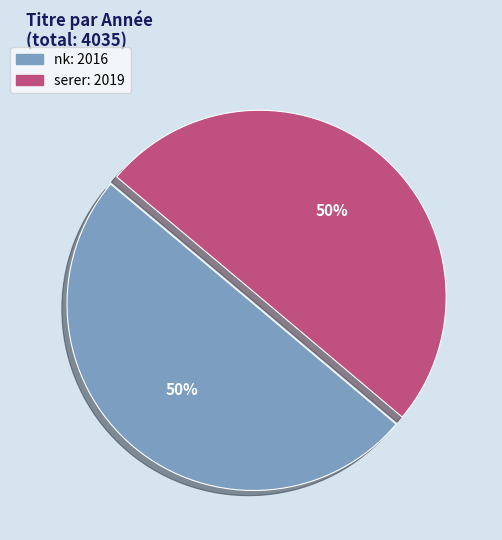

Approximately how many times larger is the value at nk compared to serer?

1.0